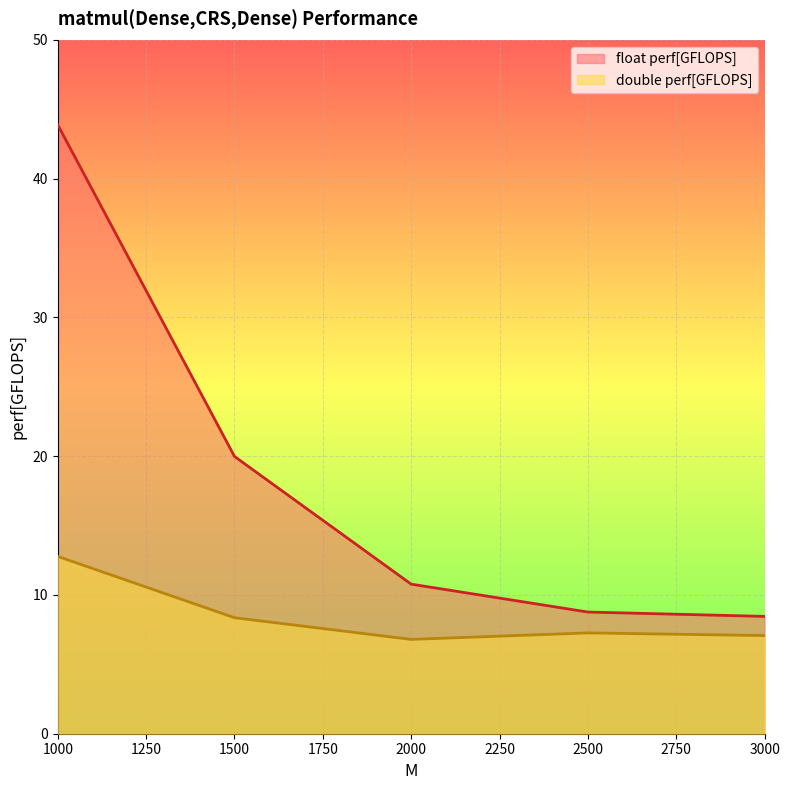

Which series has the largest range (max minus min)?

float perf[GFLOPS]